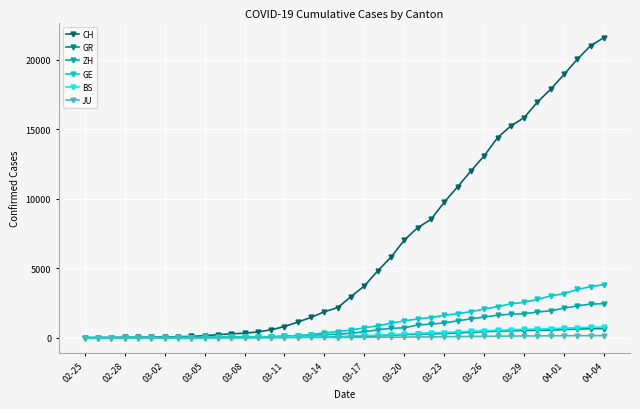

Which series has the largest total across all categories?

CH